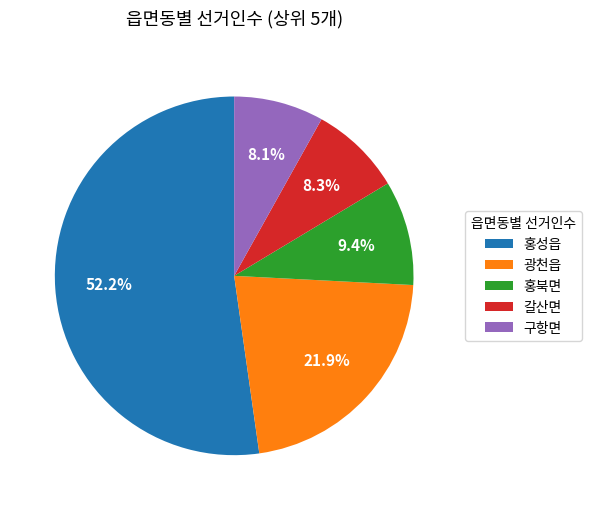

Which category accounts for the majority?

홍성읍